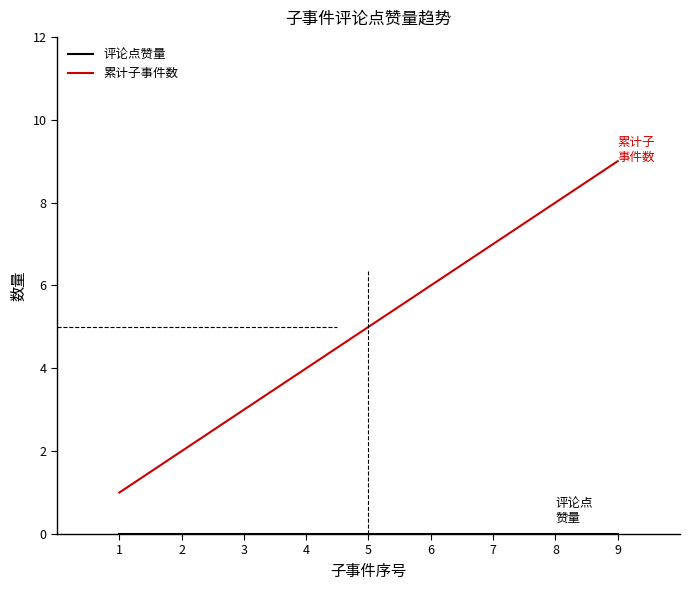

List the labels in order of 累计子事件数 value, smallest first.

1, 2, 3, 4, 5, 6, 7, 8, 9